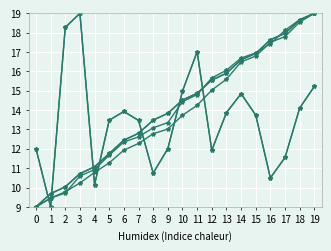

Does the chart have visible grid lines?

Yes